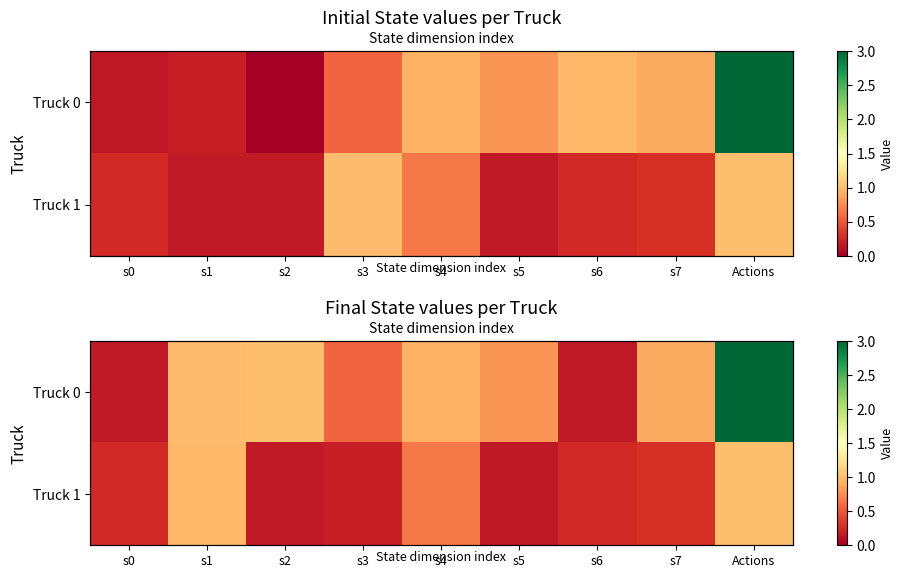

Which has a higher value, s2 or s0?

s2